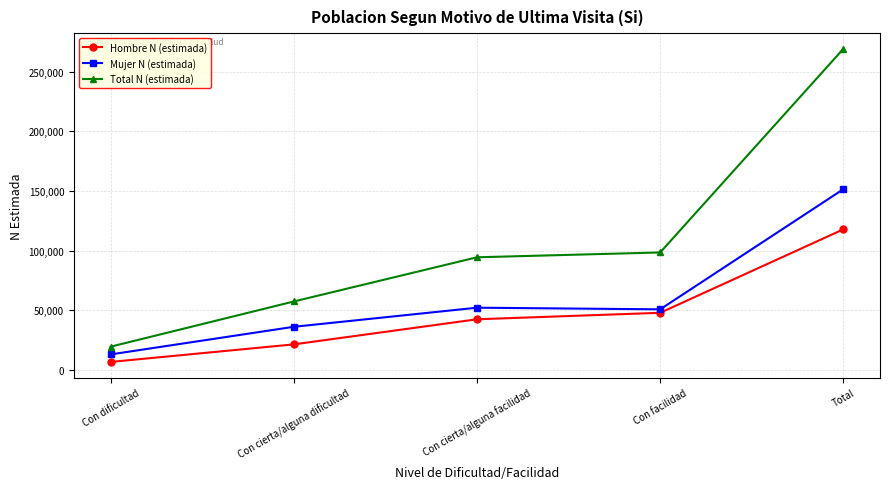

What is the difference between the highest and lowest values at Con dificultad?

12816